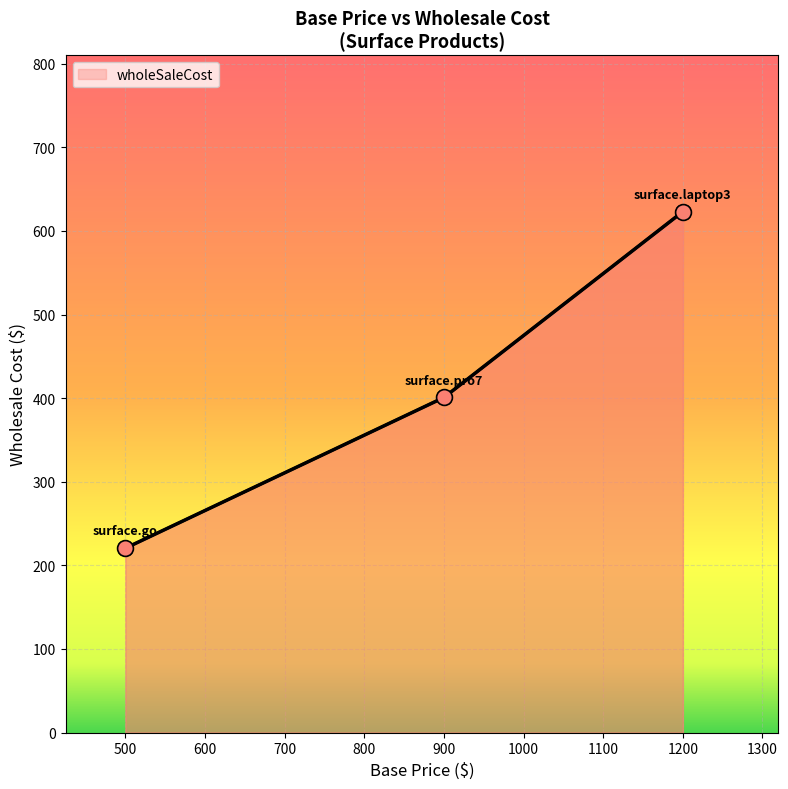

Approximately how many times larger is the value at surface.go compared to surface.pro7?

0.6